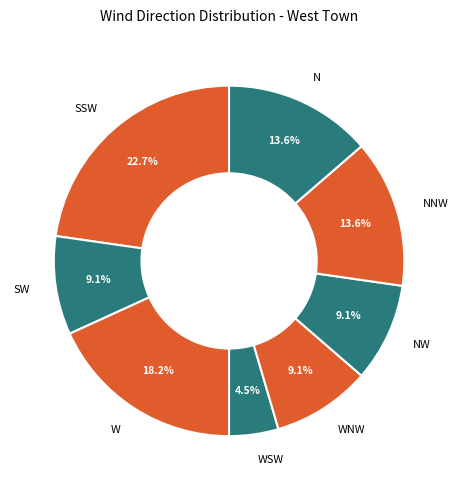

To the nearest percent, what is the difference between the N and SSW slice percentages?

9%